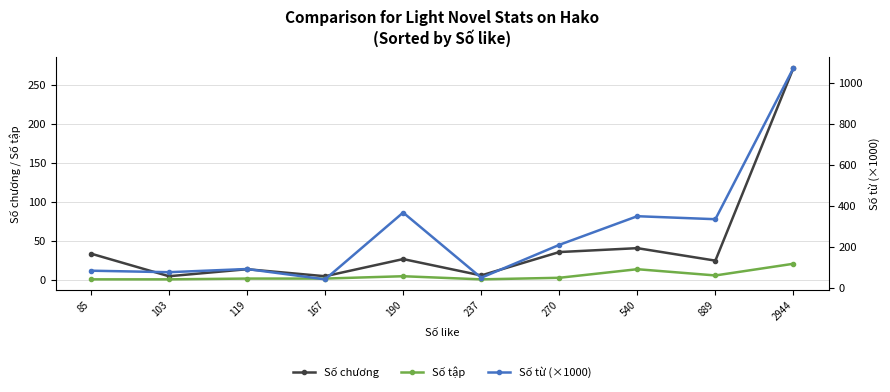

Which series has the widest spread of values?

Số từ (×1000)